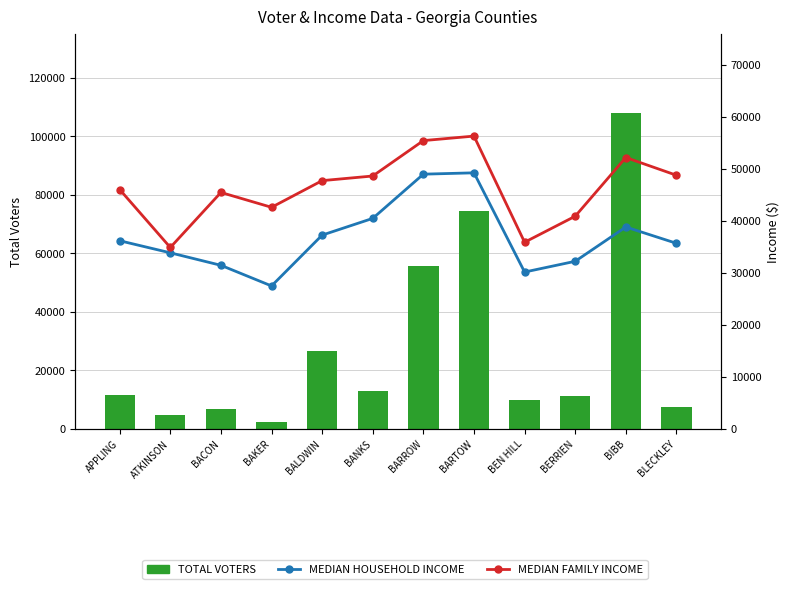

What is the label of the 1st bar from the left?

APPLING